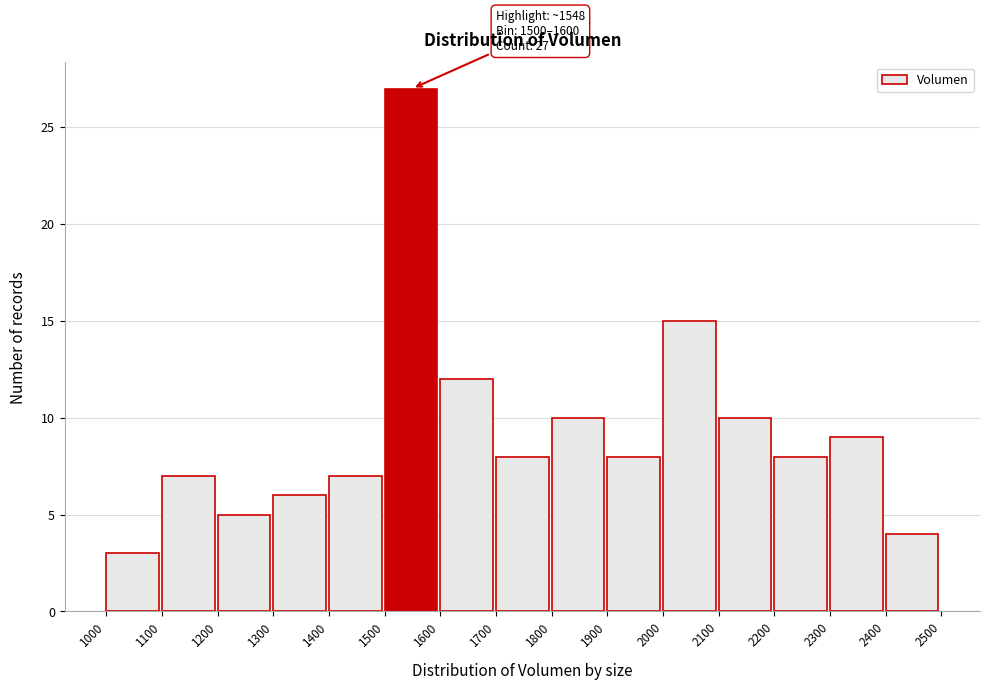

Over which range of the x-axis is the bar tallest?

1500 to 1600